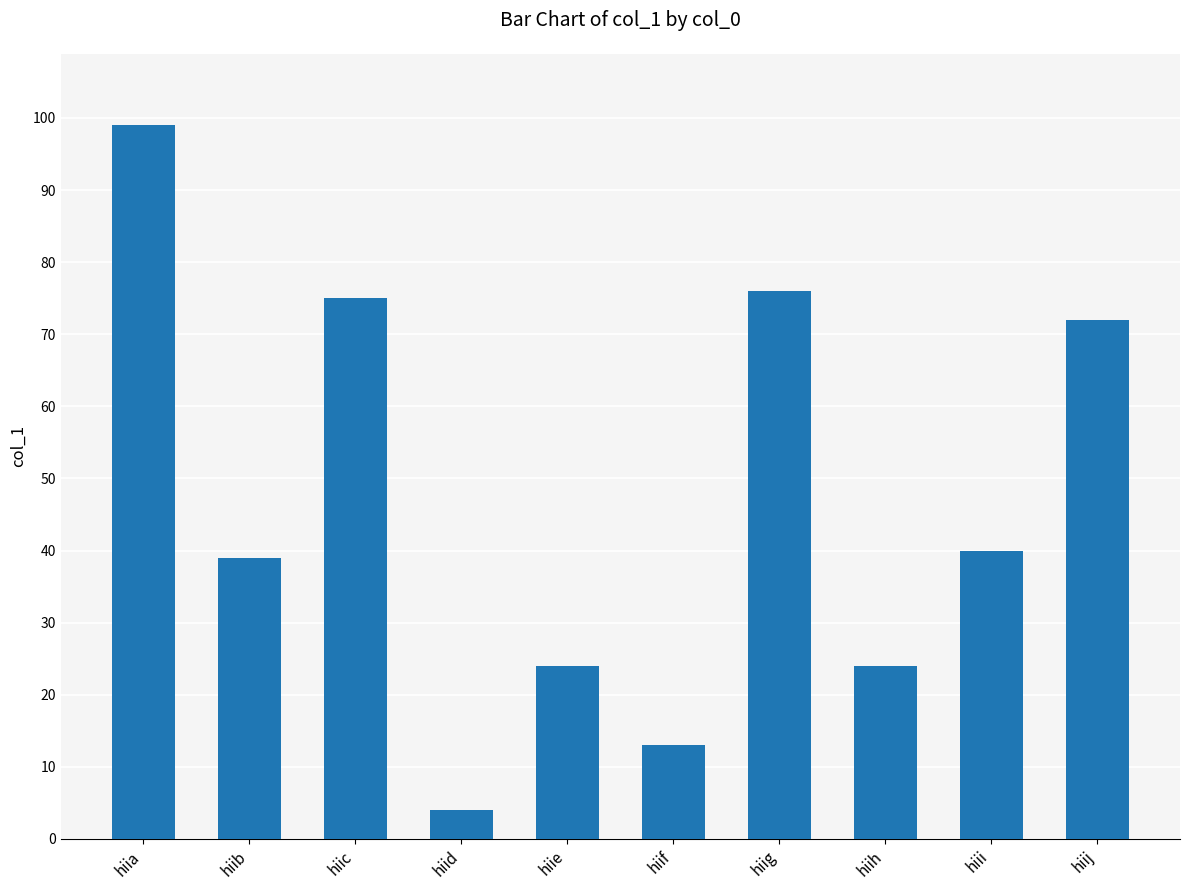

Between hiif and hiie, which is larger?

hiie